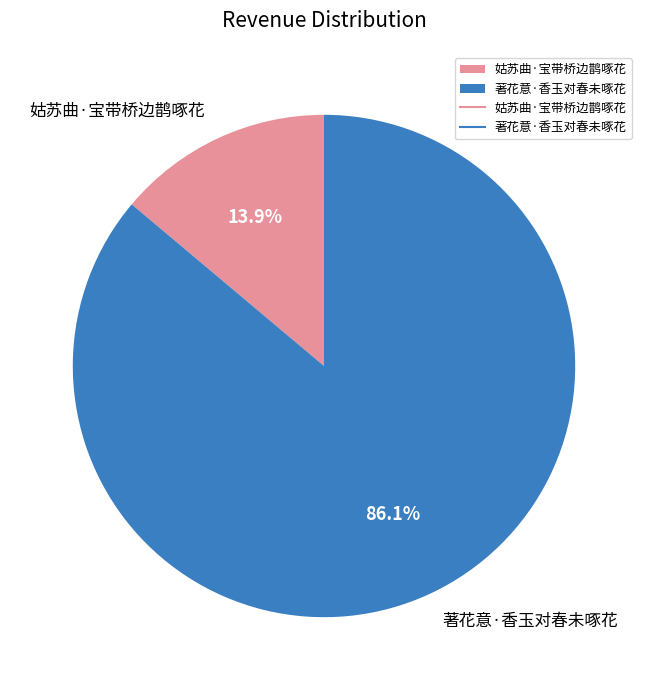

To the nearest percent, what is the difference between the largest and smallest slice percentages?

72%